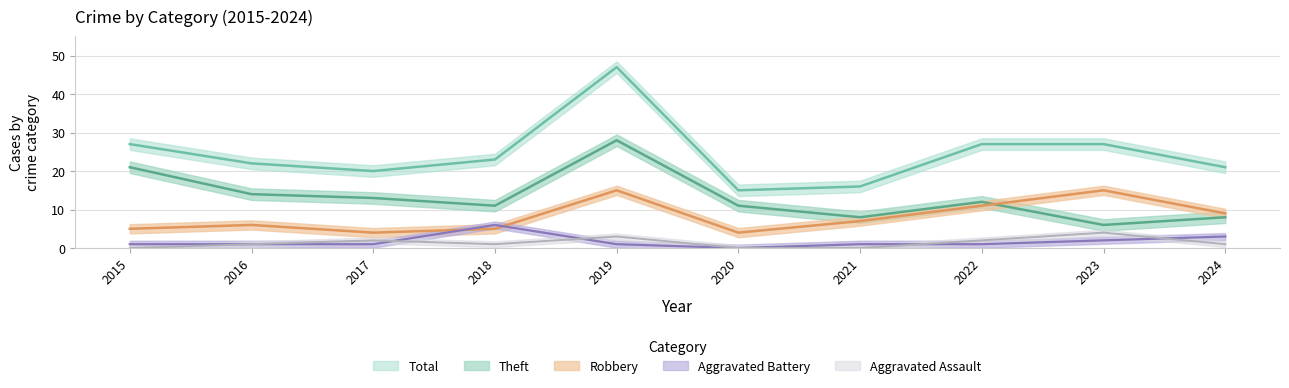

What is the difference between the Aggravated Battery values at 2018 and 2021?

5